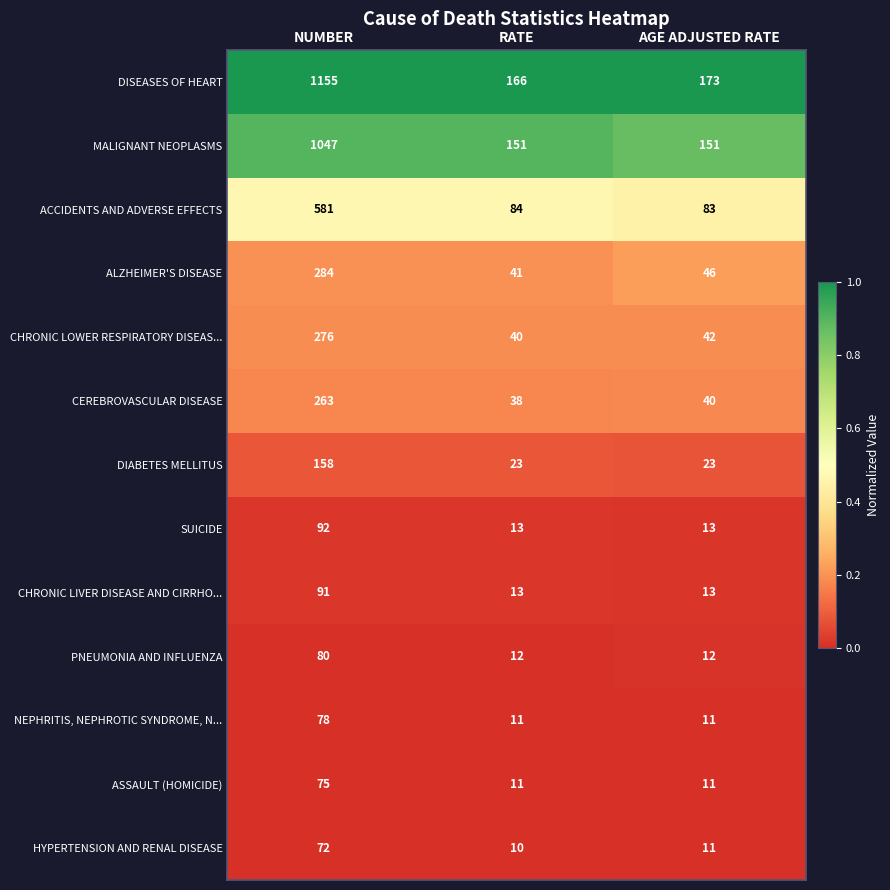

What is the greatest value displayed?

1155